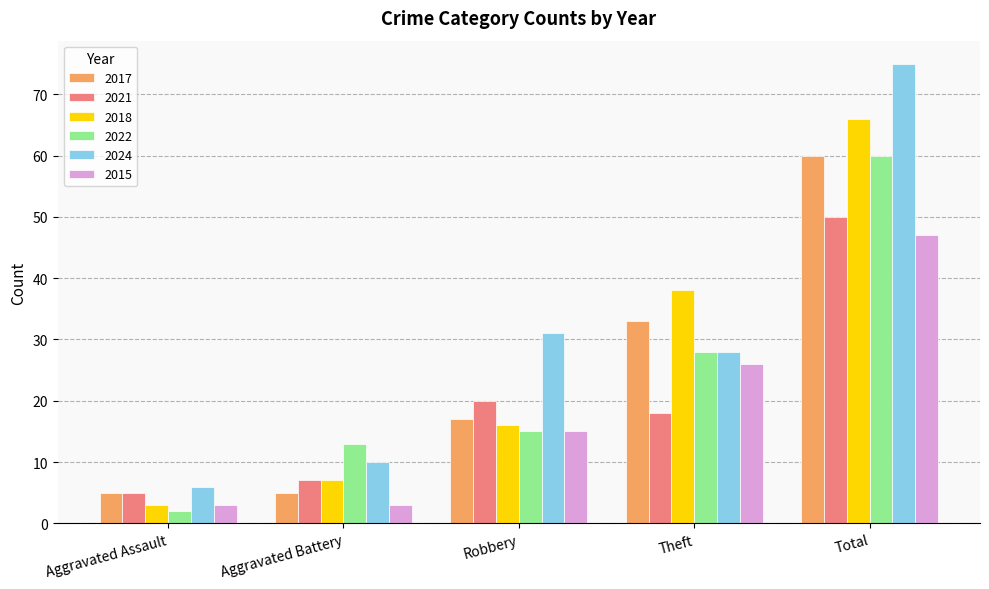

What is the sum of all 2021 values?

100